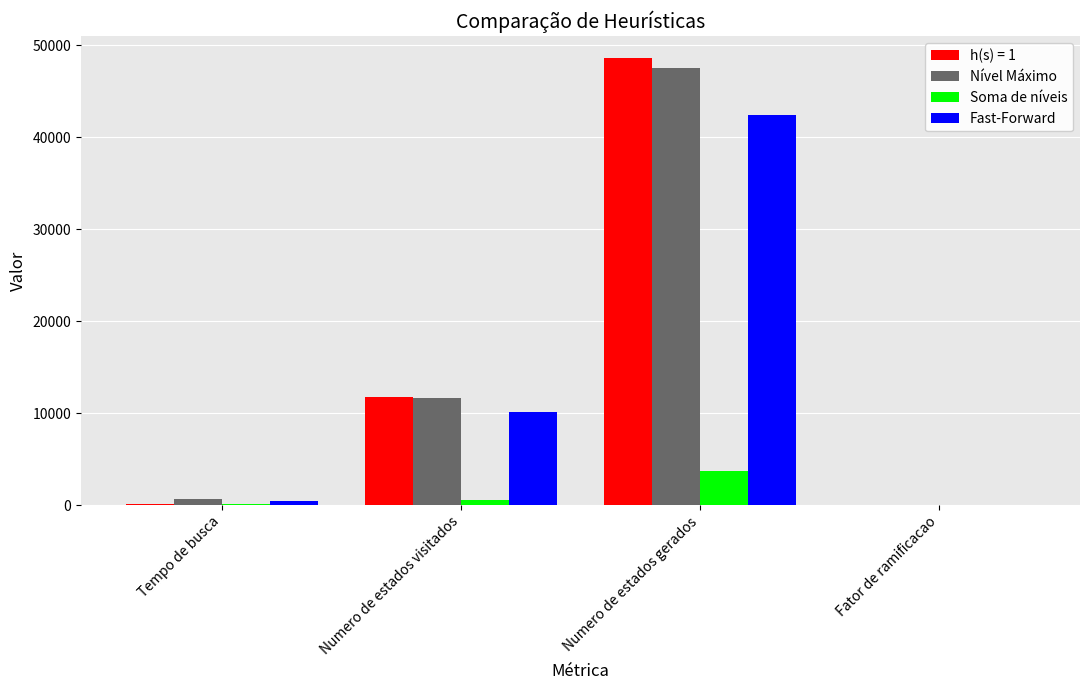

How many groups of bars are there?

4